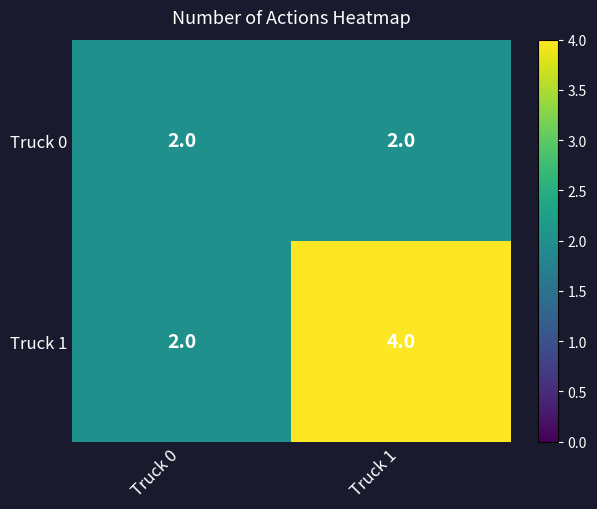

What is the average value of the Truck 1 series?

3